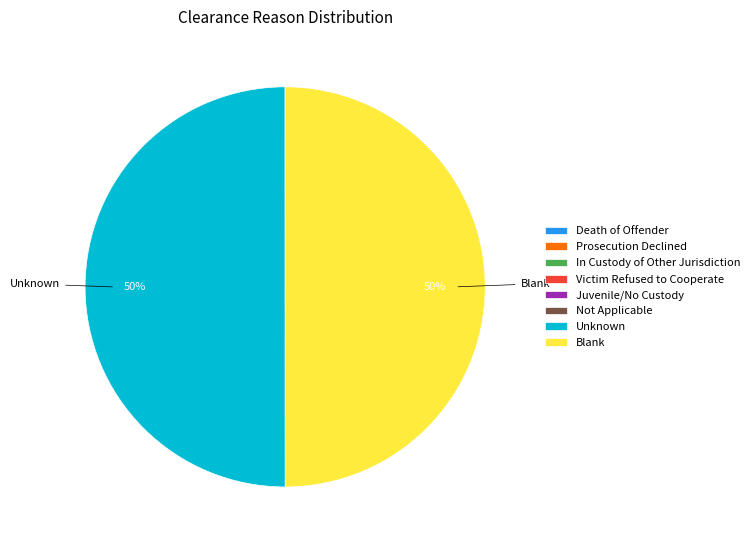

To the nearest percent, what is the average slice percentage?

12%